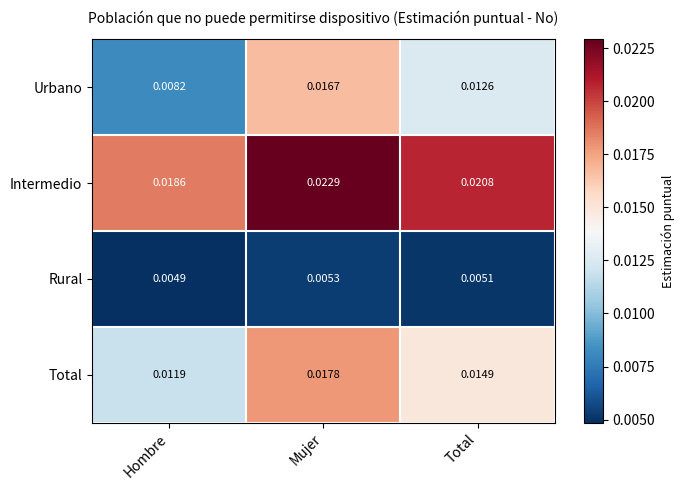

Which series has the widest spread of values?

Urbano